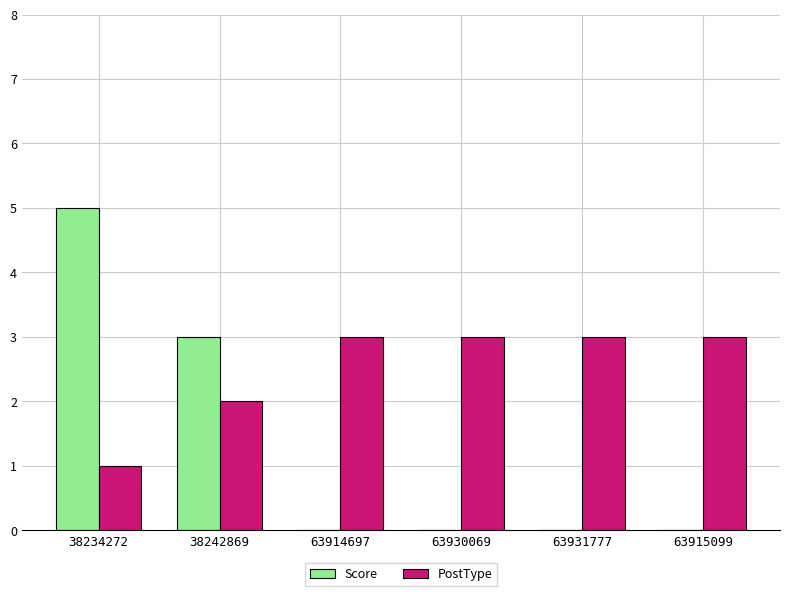

Which label corresponds to the largest value in the chart?

38234272